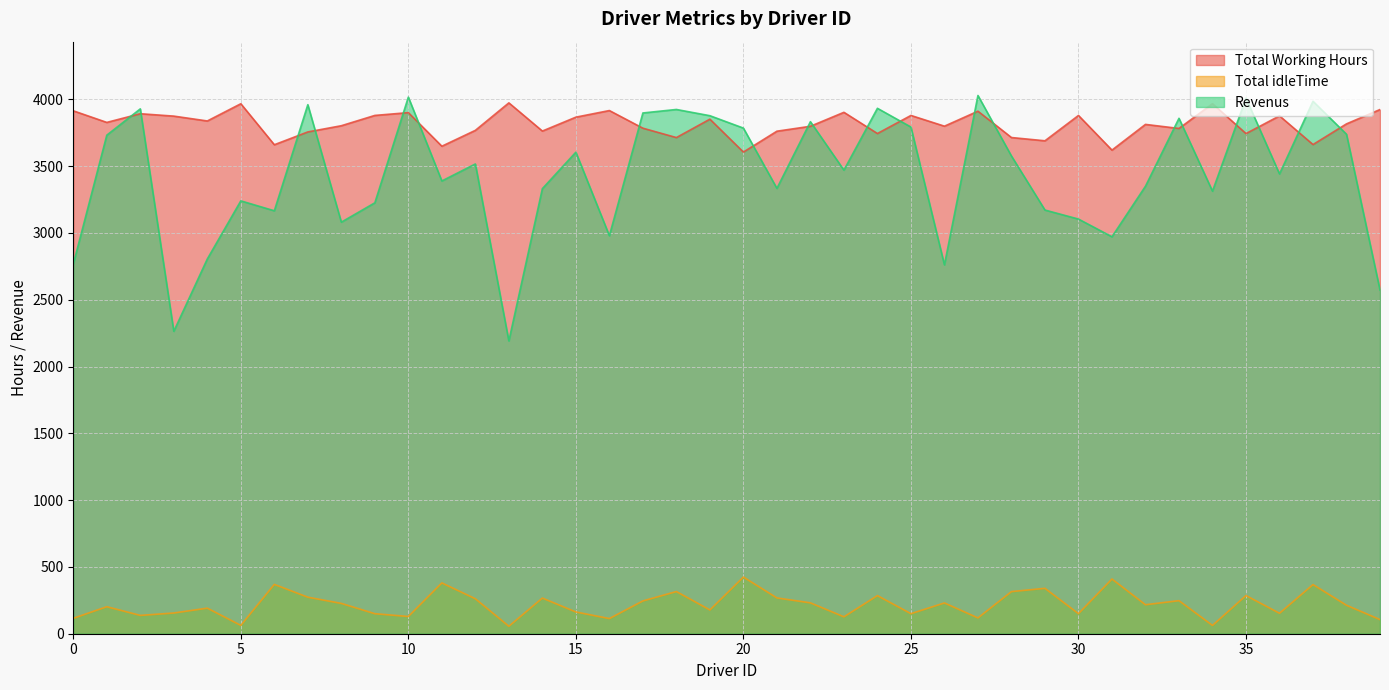

Is the value of Total Working Hours at 25 greater than the value of Revenus at 39?

No